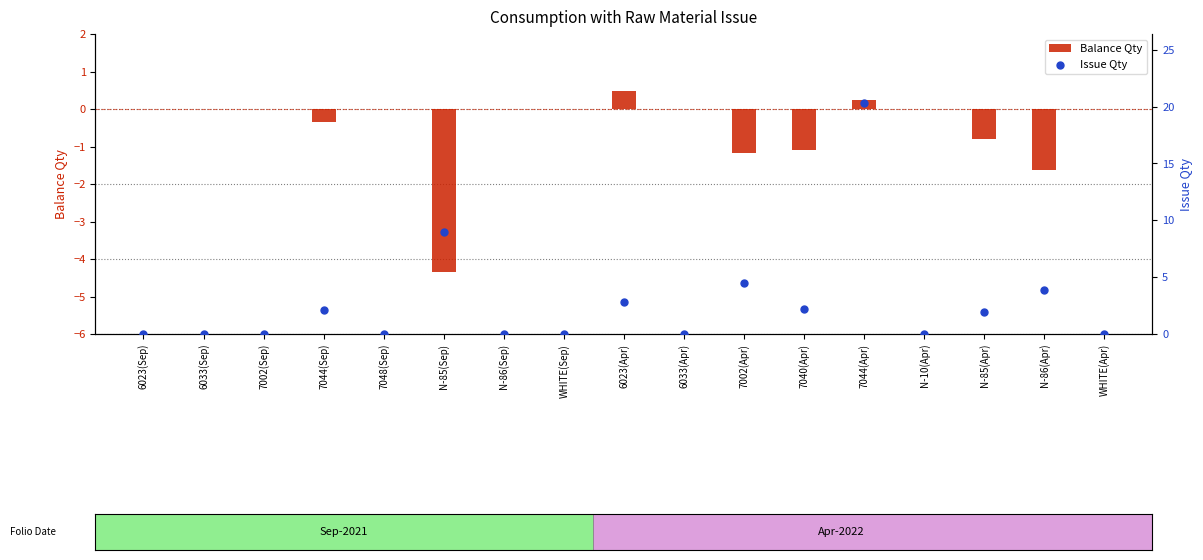

Which series has the largest total across all categories?

Issue Qty